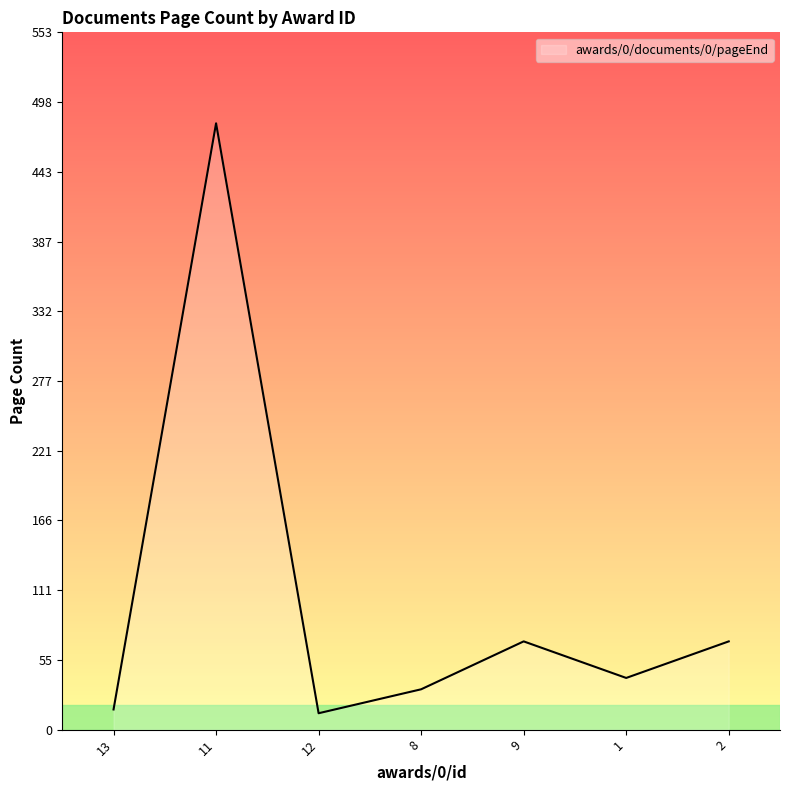

What is the ratio of the value at 2 to the value at 8?

2.2